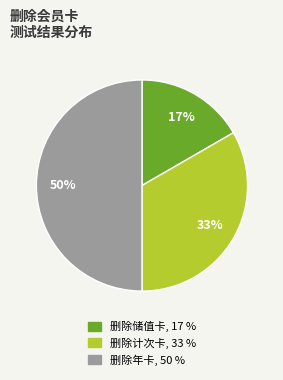

Which slice is the smallest?

删除储值卡